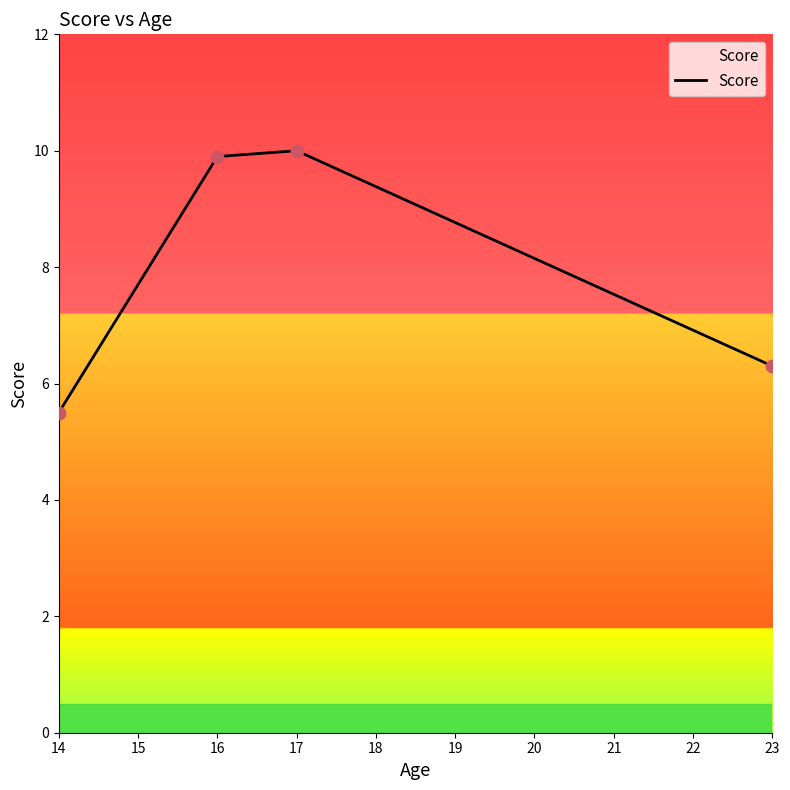

What is the ratio of the value at 16 to the value at 14?

1.8